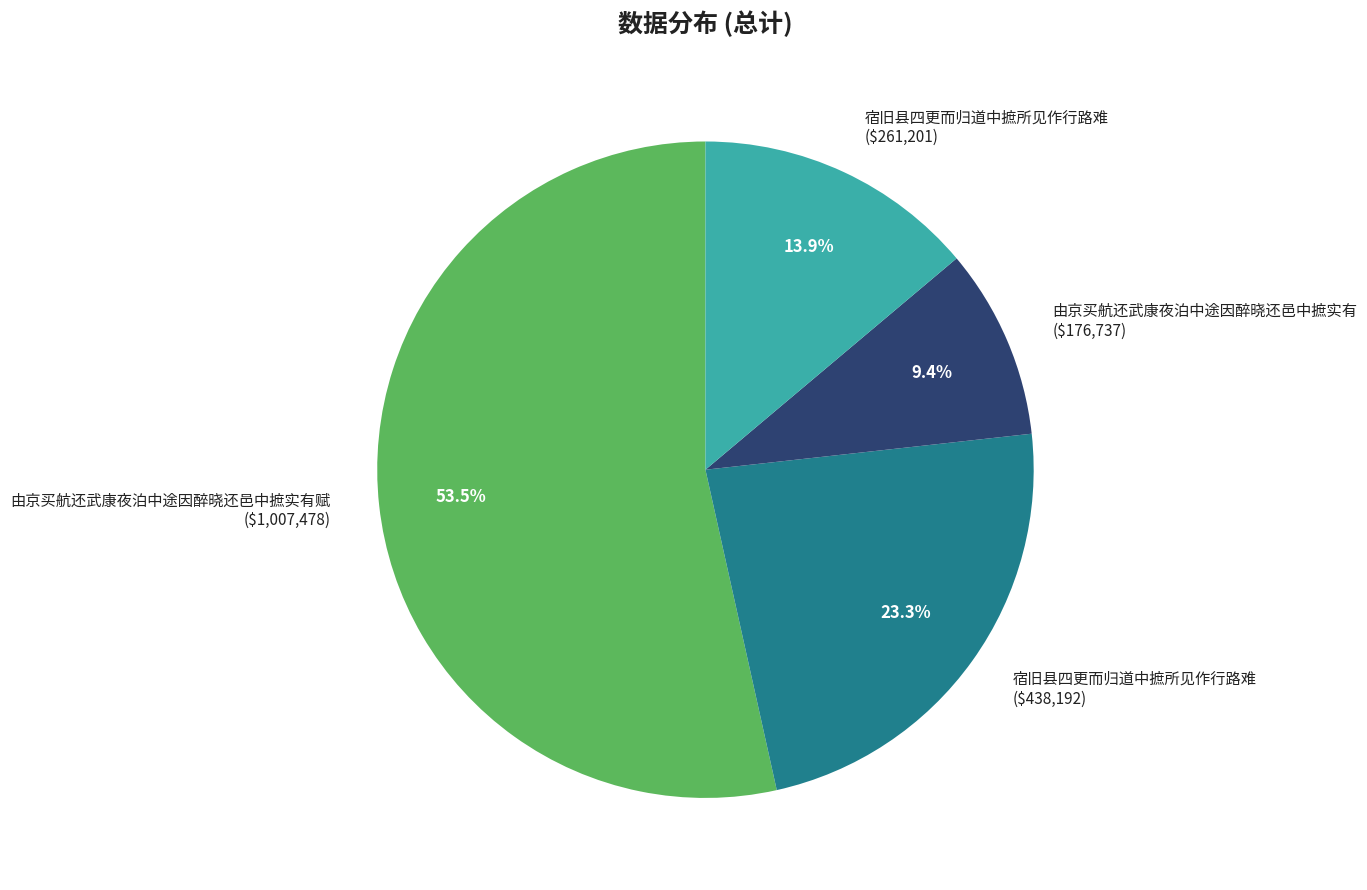

Is there any slice that represents more than half of the pie?

Yes